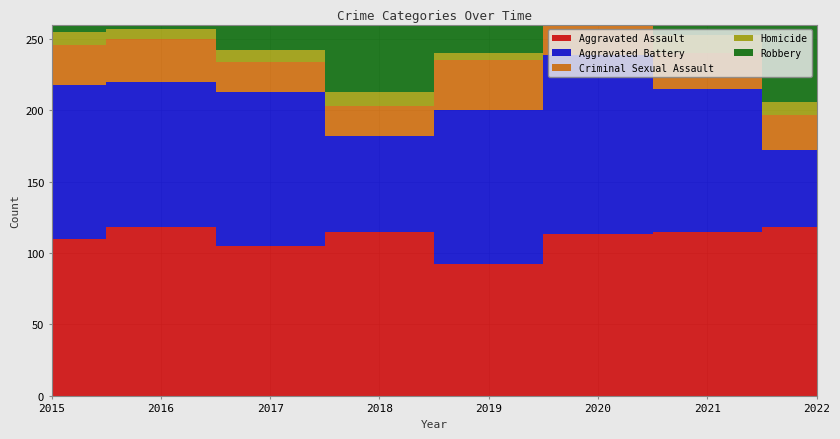

Reading left to right, what are all the values shown in this chart?

Aggravated Assault: 110	118	105	115	92	113	115	118
Aggravated Battery: 108	102	108	67	108	126	100	54
Criminal Sexual Assault: 28	30	21	21	35	27	25	25
Homicide: 9	7	8	10	5	2	13	9
Robbery: 154	194	178	155	135	97	91	71